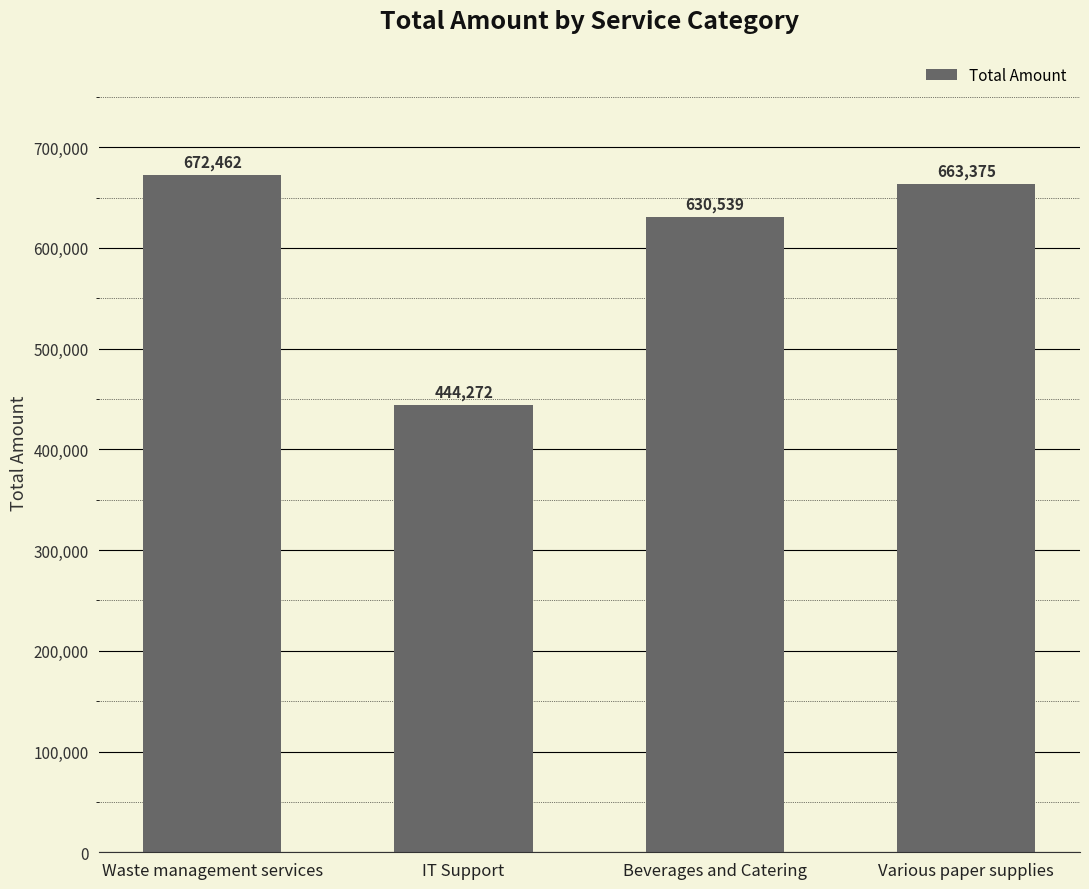

Does the chart contain any negative values?

No